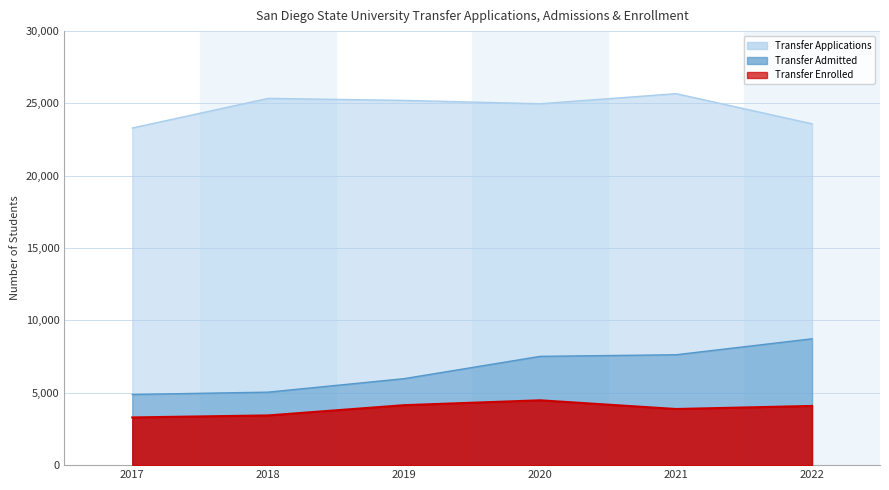

What is the difference between the highest and lowest values at 2019?

21065